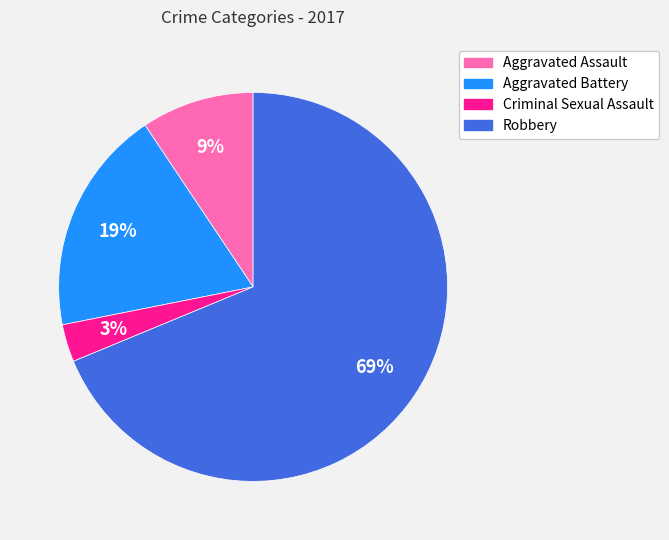

Do Criminal Sexual Assault and Aggravated Battery together represent more than half of the pie?

No